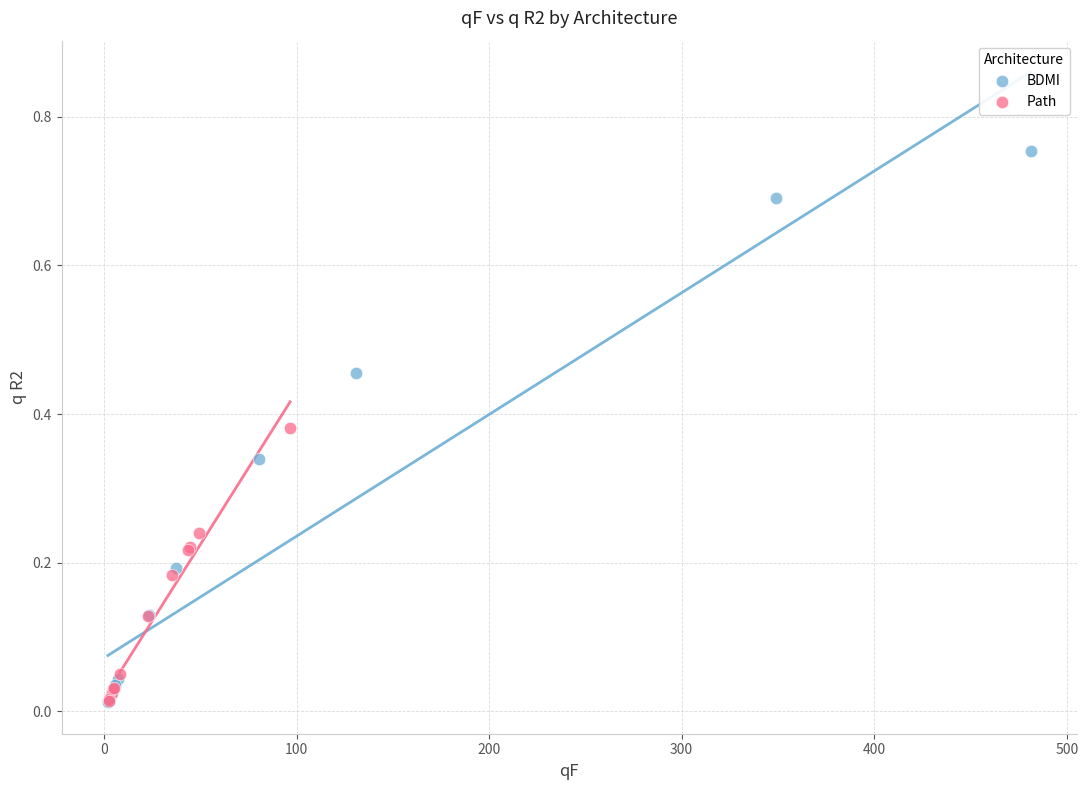

Which series has the largest Y range (max minus min)?

BDMI